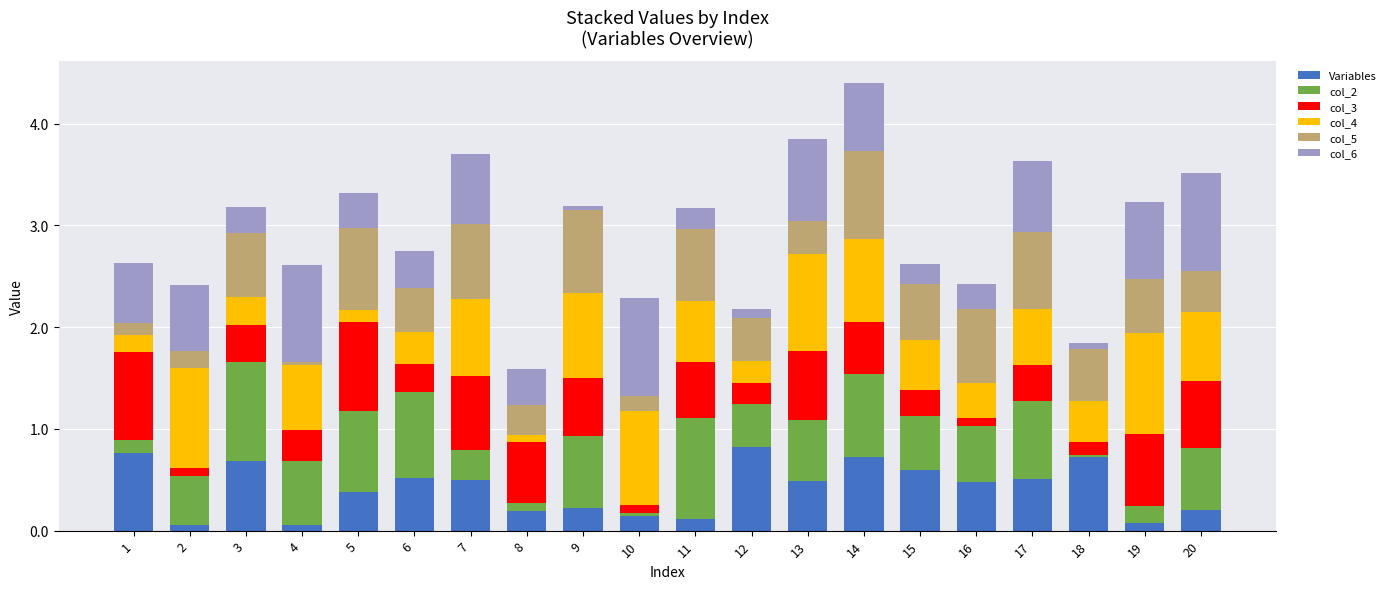

What are all the series names shown in the legend?

Variables, col_2, col_3, col_4, col_5, col_6